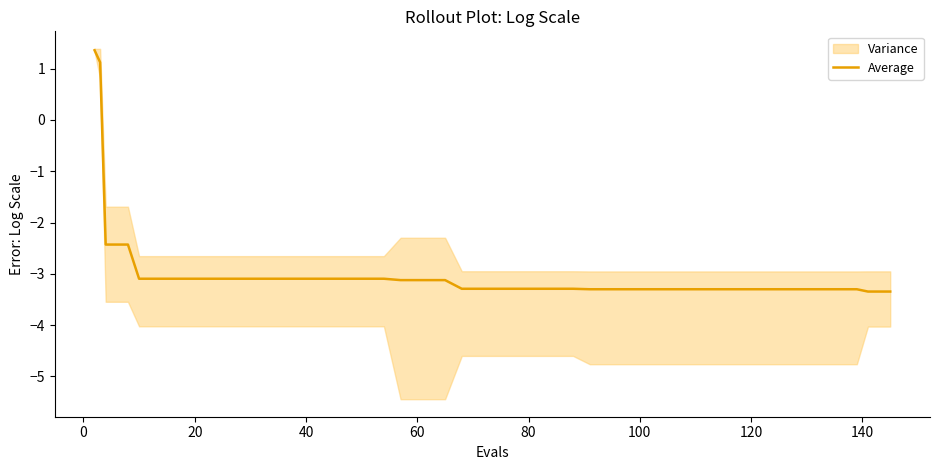

What is the minimum value for Average?

-3.3